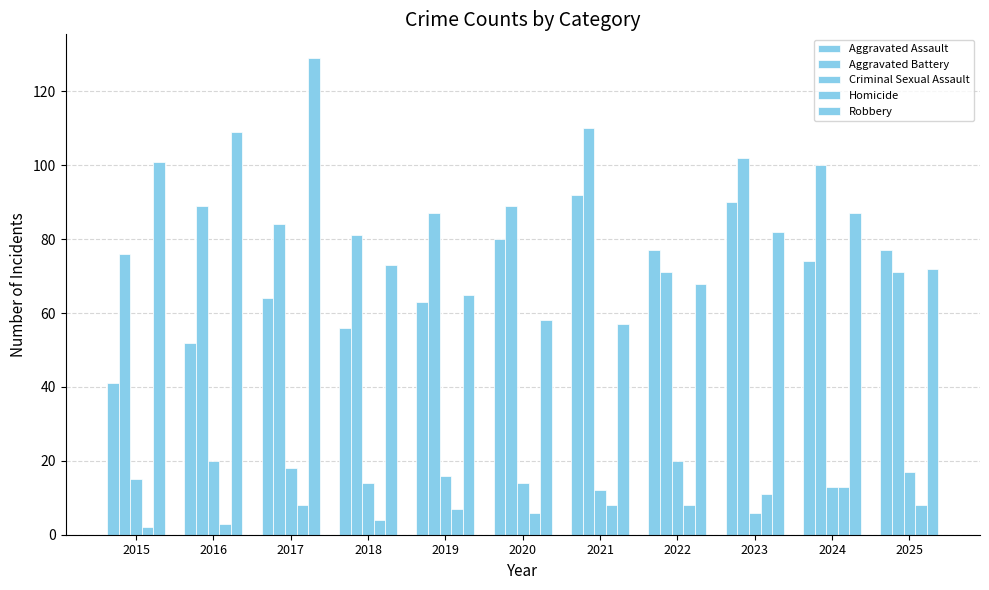

At which label does Homicide reach its peak?

2024